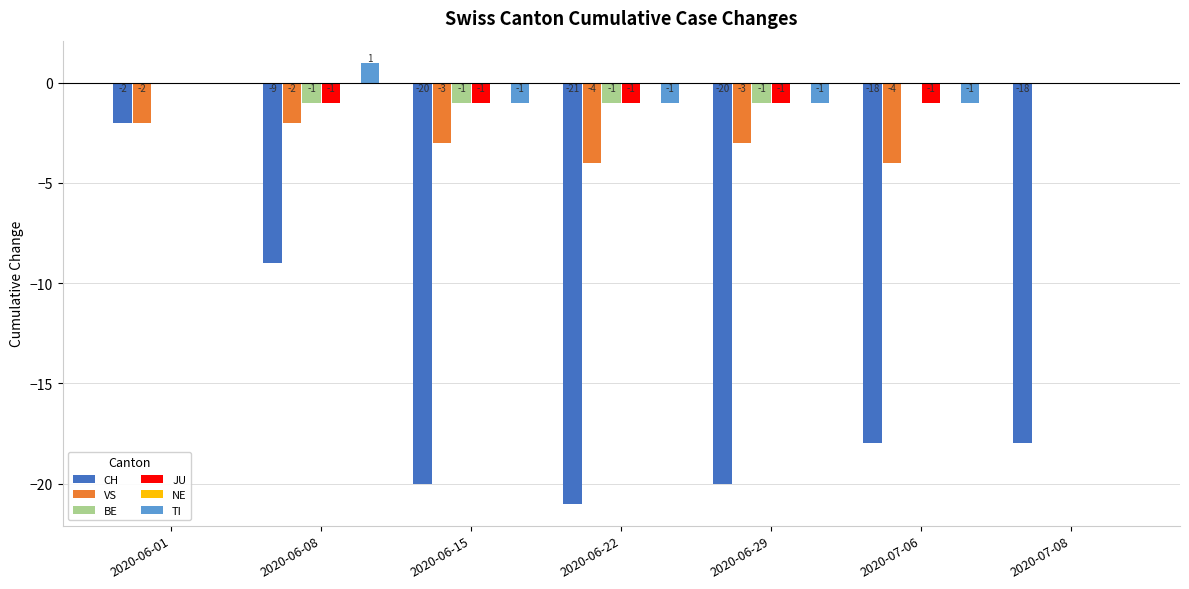

What is the approximate value of BE at 2020-06-08?

-1